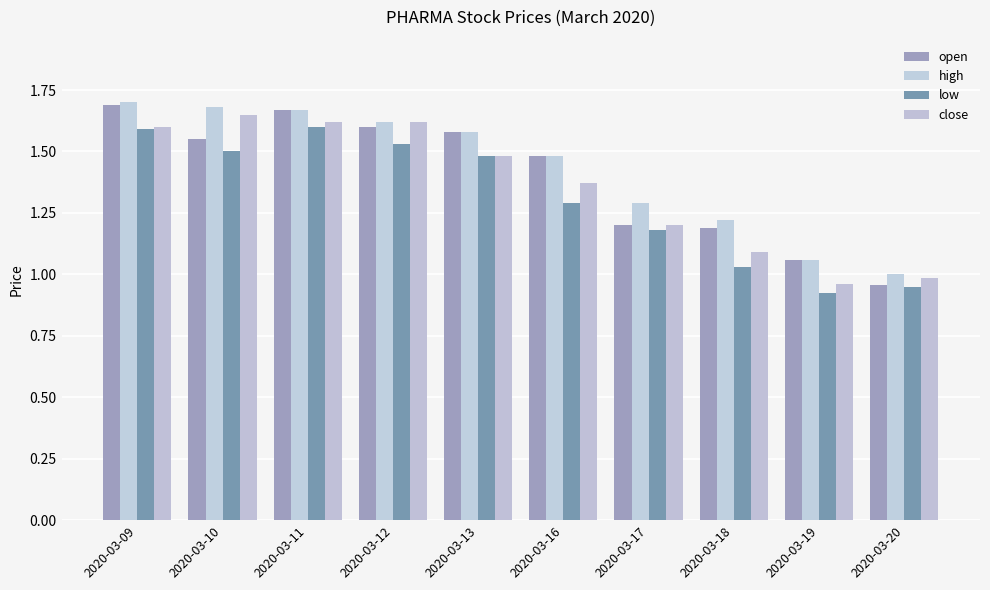

Count the number of data series in this chart.

4